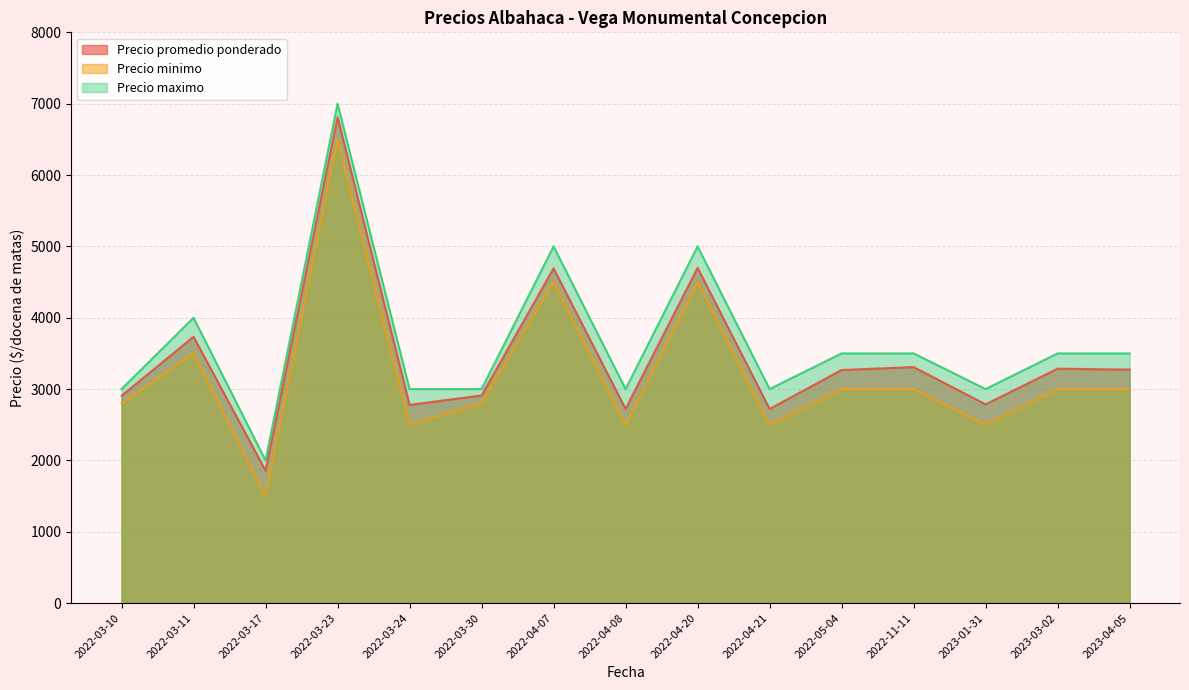

What is the greatest value displayed?

7000